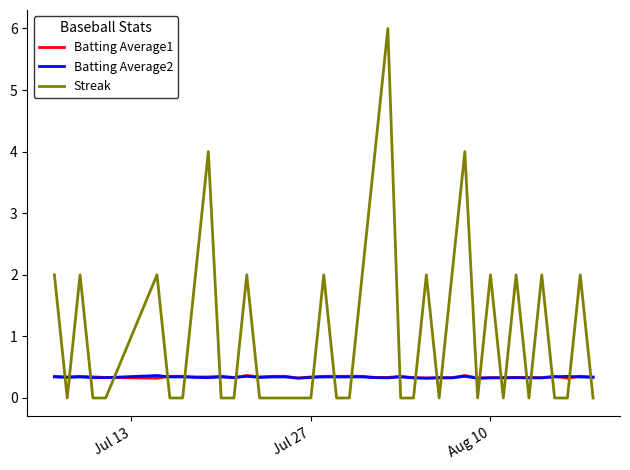

What is the lowest value of the Batting Average1 series?

0.3